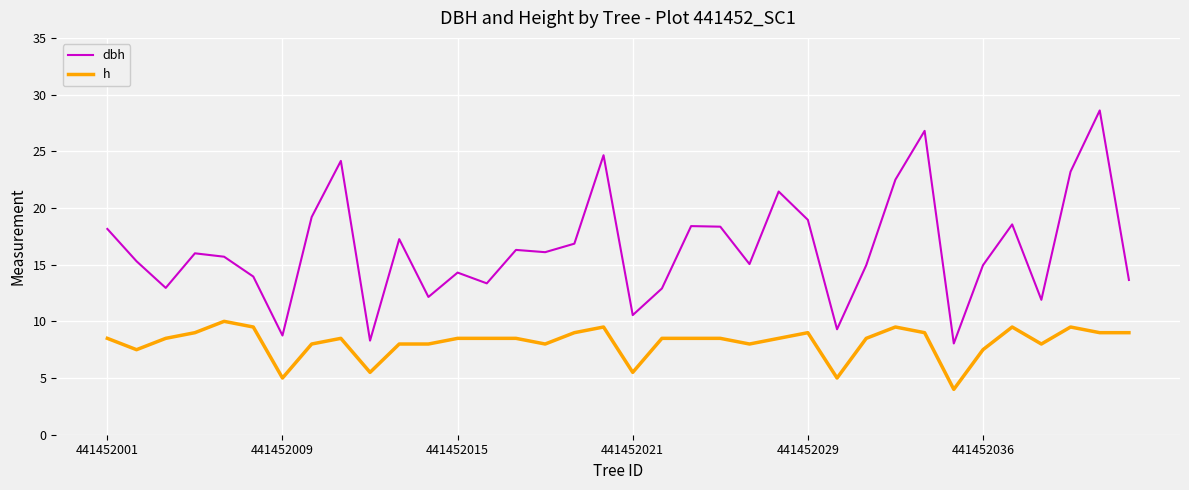

Which series has the largest total across all categories?

dbh